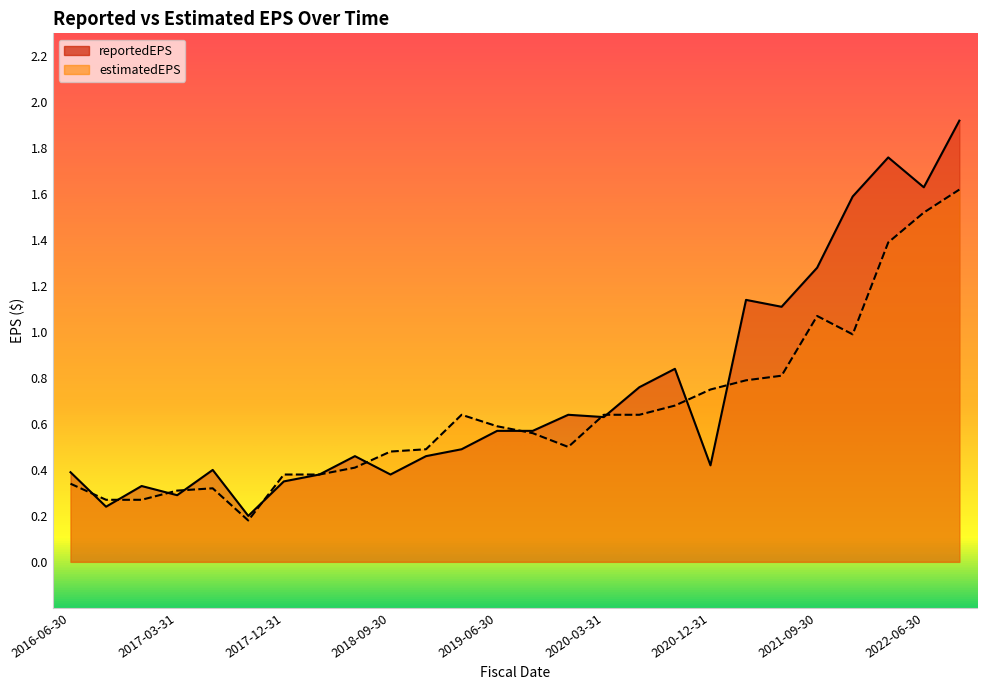

Which series has the largest total across all categories?

reportedEPS